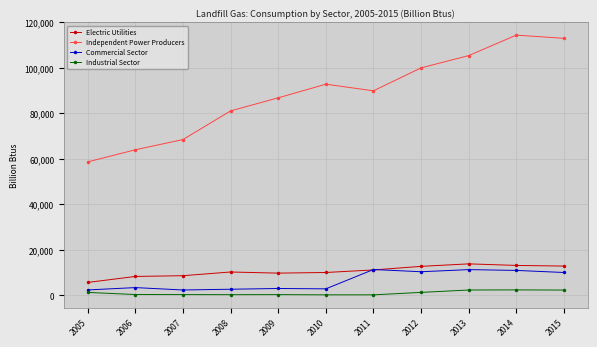

Is the value of Industrial Sector at 2015 greater than the value of Independent Power Producers at 2015?

No